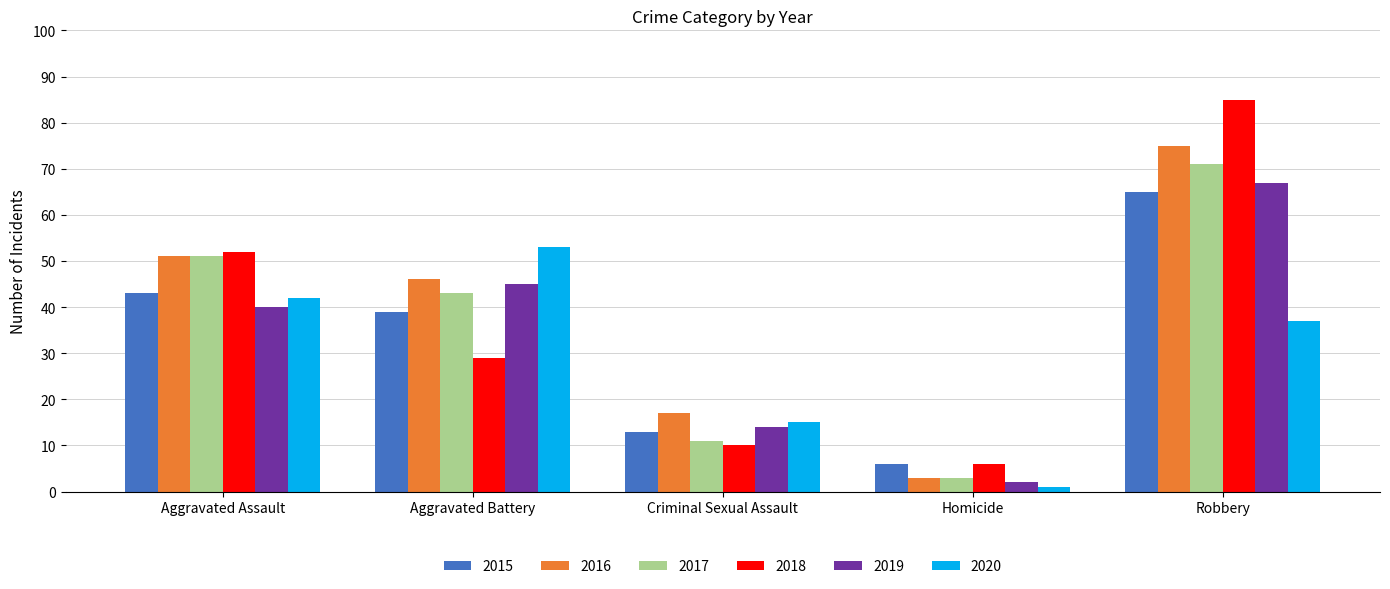

Is the value of 2018 at Homicide greater than the value of 2017 at Aggravated Assault?

No